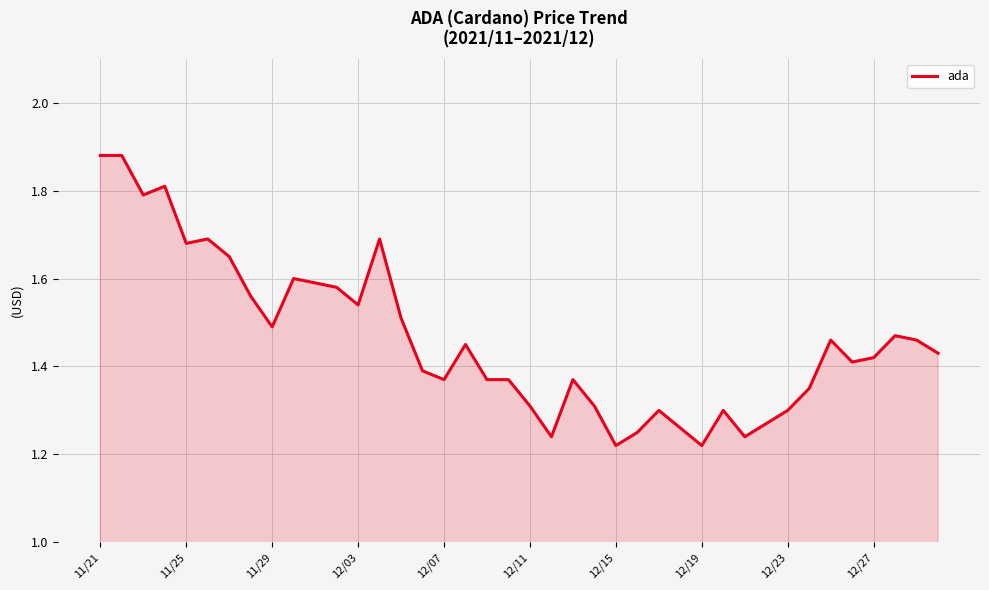

What is the difference between the maximum and minimum values?

0.7